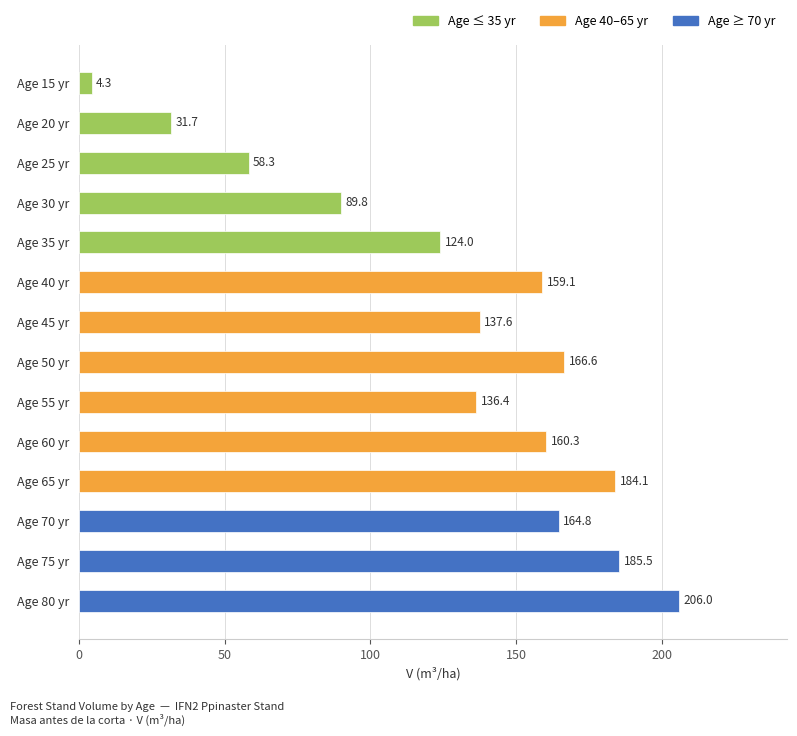

How many bars are there in total?

14